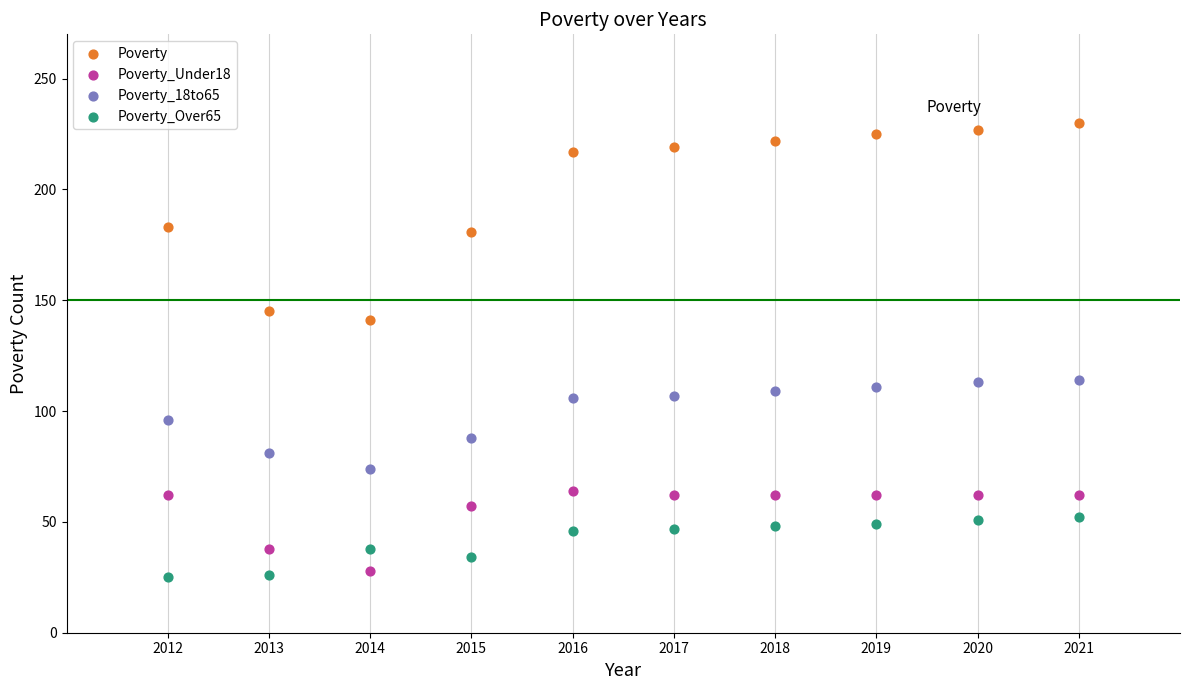

Across all data points, what is the range of X values (max minus min)?

9